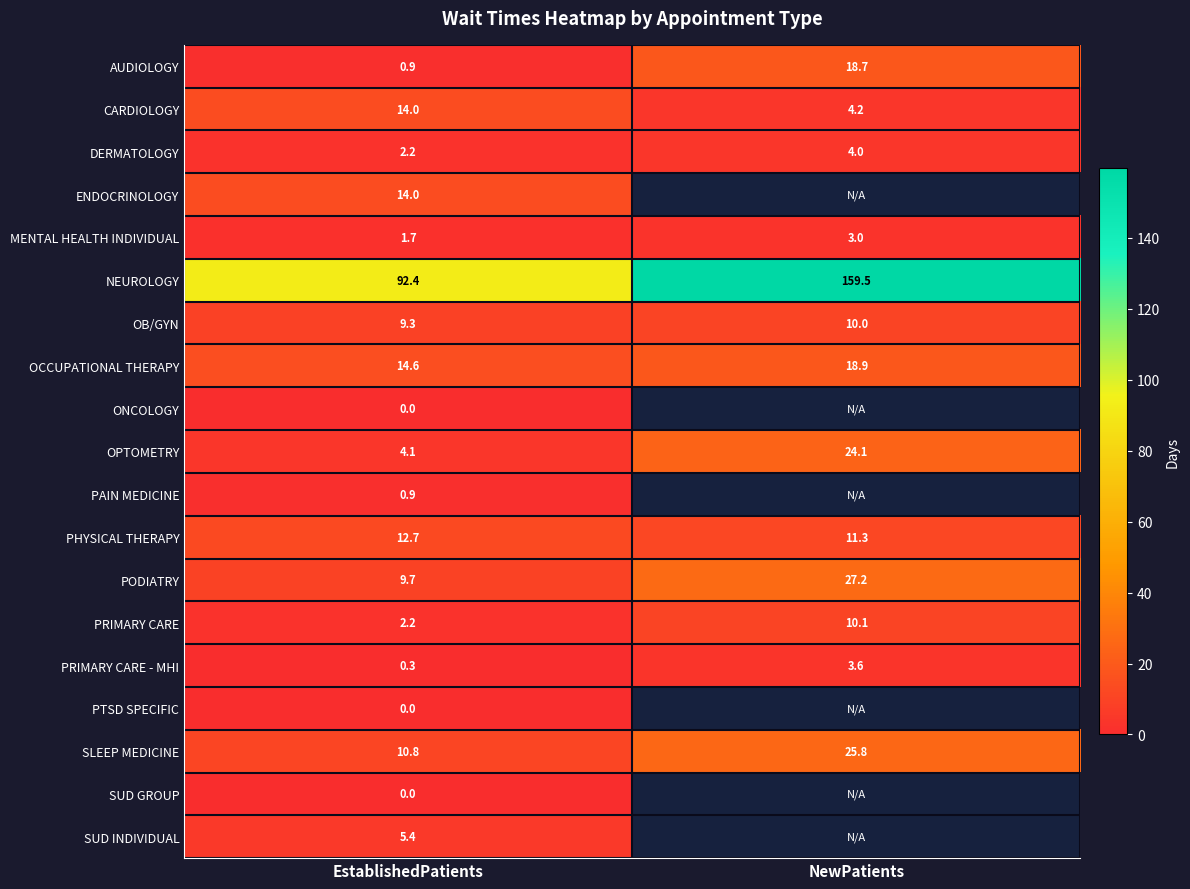

How many data points in PODIATRY are less than 27?

1